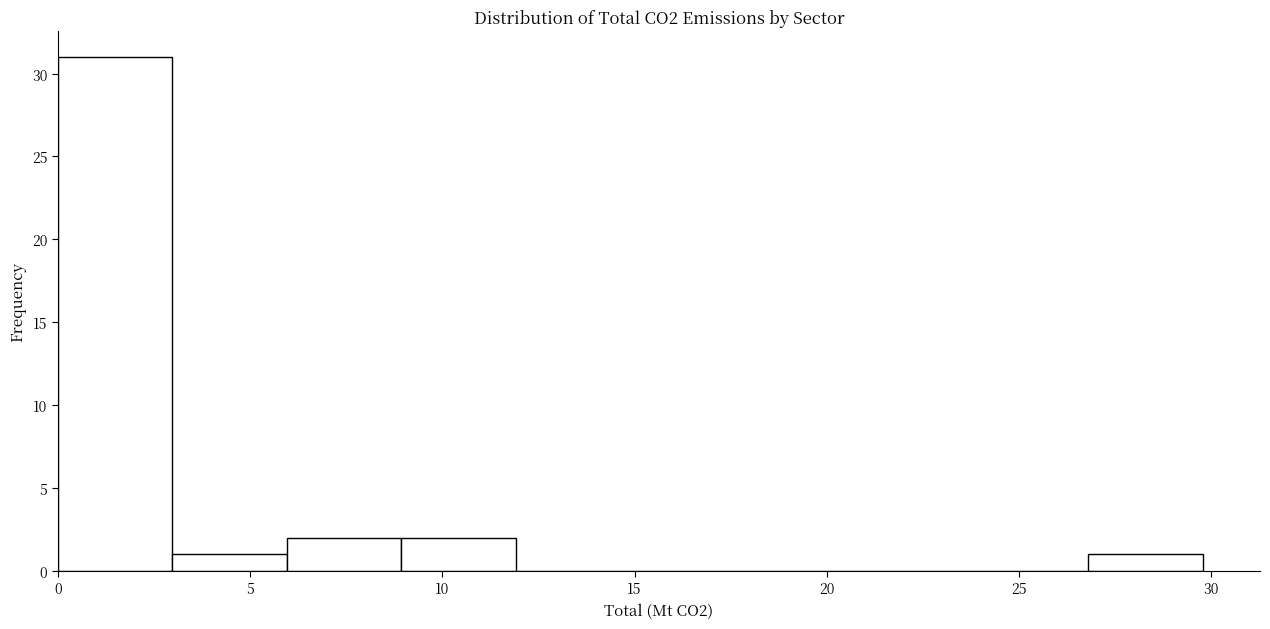

Which range on the x-axis has the tallest bar?

0 to 3